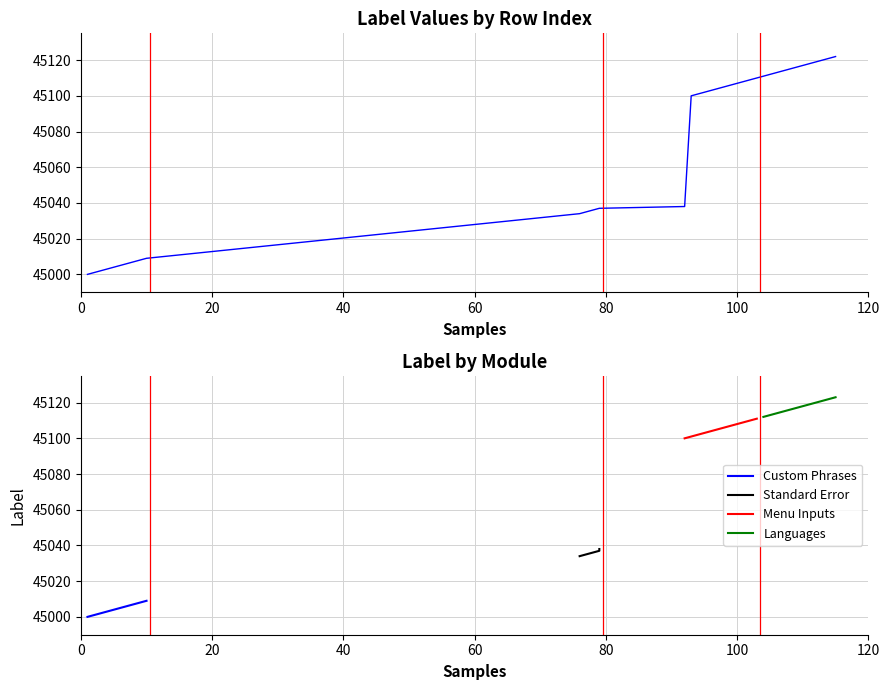

Reading right to left, what are all the values shown in this chart?

115=45122	114=45121	113=45120	112=45119	111=45118	110=45117	109=45116	108=45115	107=45114	106=45113	105=45112	104=45111	103=45110	102=45109	101=45108	100=45107	99=45106	98=45105	97=45104	96=45103	95=45102	94=45101	93=45100	92=45038	79=45037	78=45036	77=45035	76=45034	10=45009	9=45008	8=45007	7=45006	6=45005	5=45004	4=45003	3=45002	2=45001	1=45000